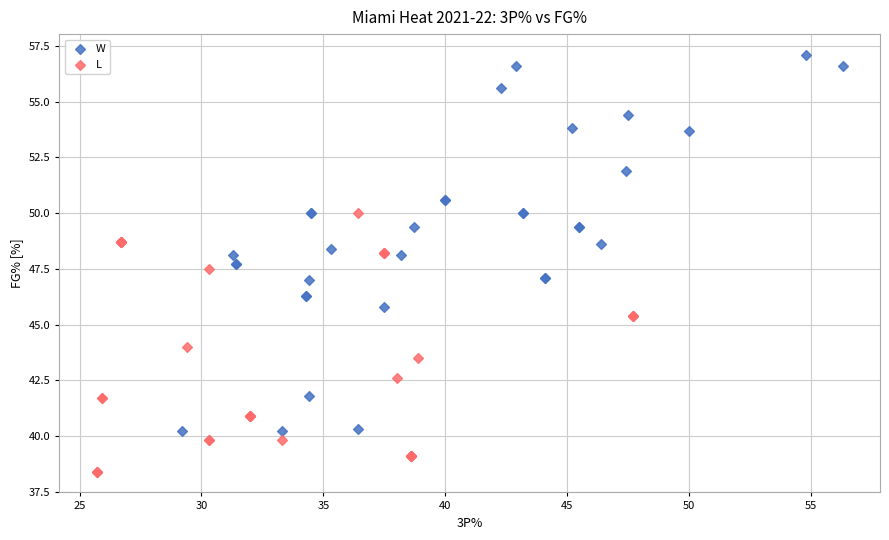

Which series reaches the minimum Y coordinate?

L